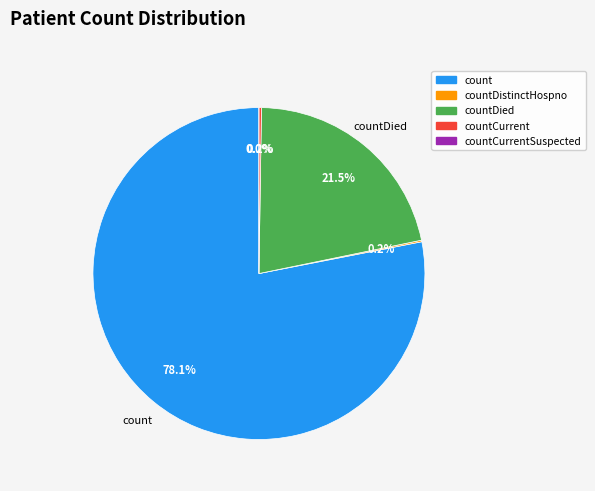

Which slice represents more than half of the pie?

count